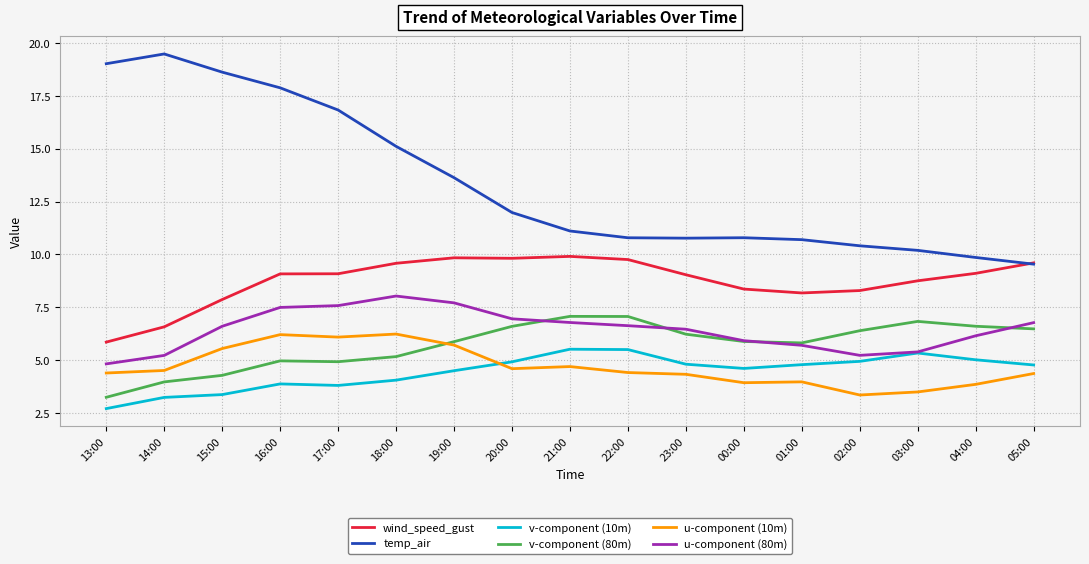

True or false: v-component (80m) and v-component (10m) intersect in this chart.

False